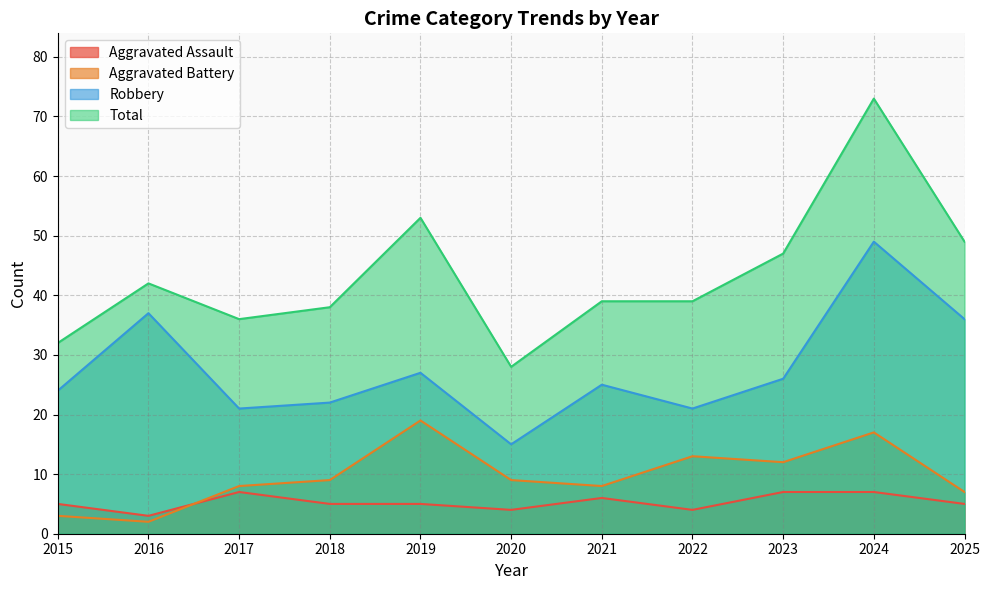

What is the difference between the maximum and minimum values in the Aggravated Battery series?

17